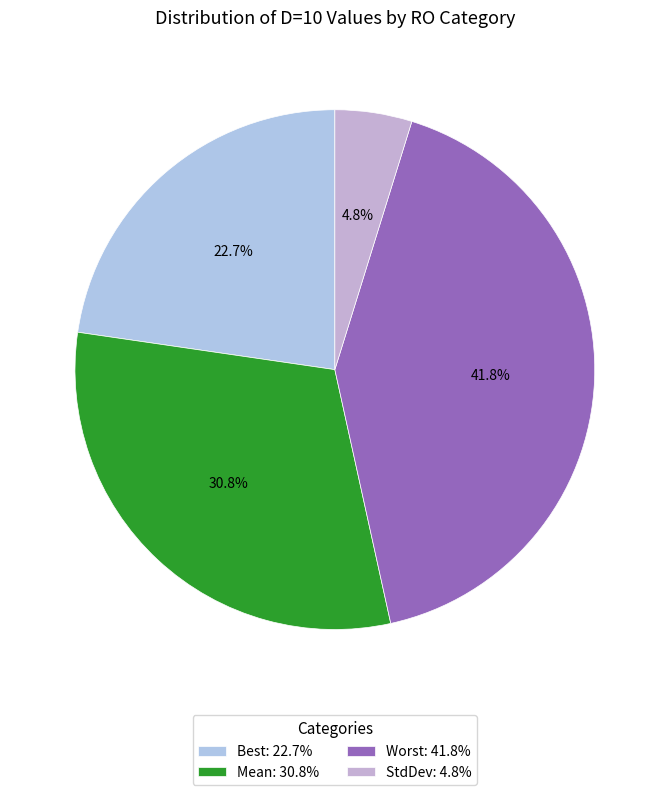

What is the smallest slice in the pie chart?

StdDev